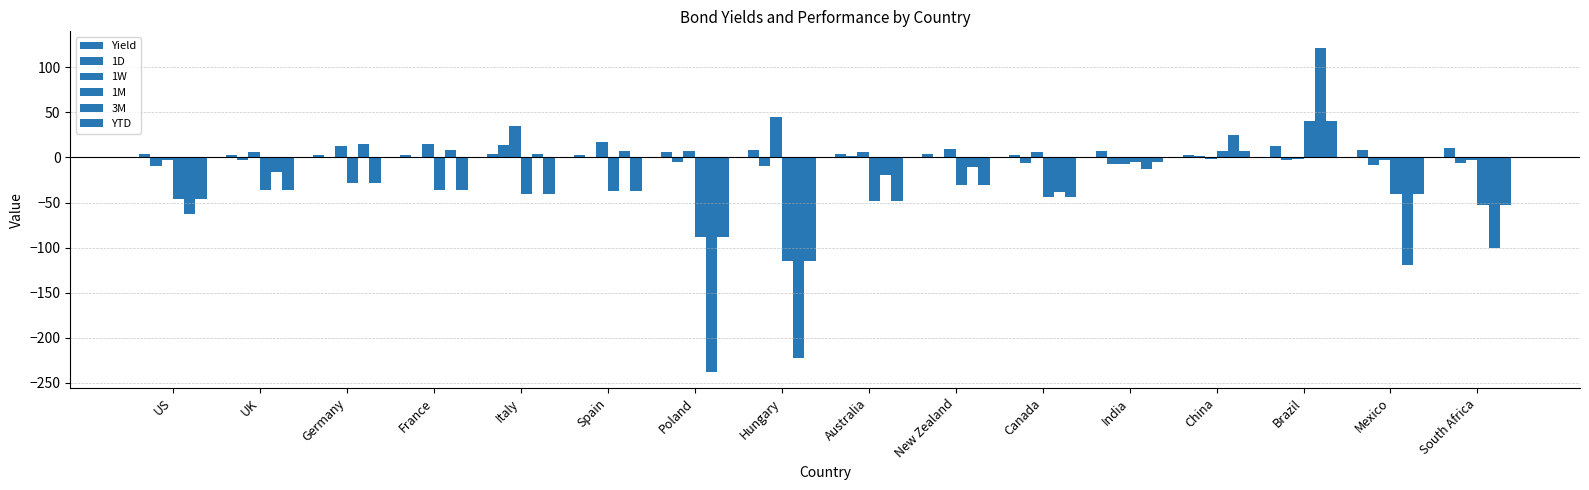

Are the bars horizontal?

No